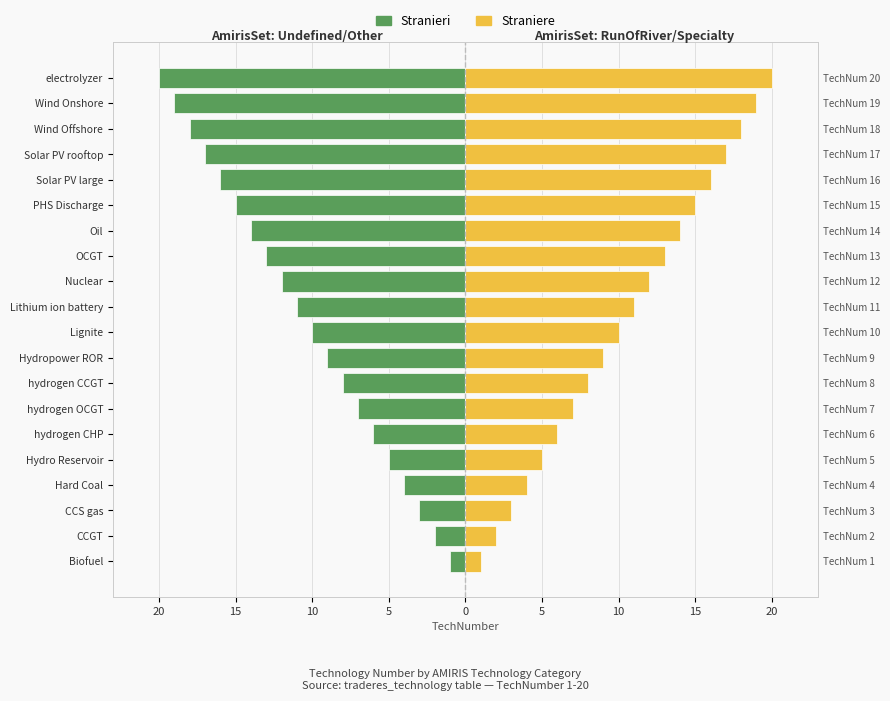

Which series has the widest spread of values?

Stranieri